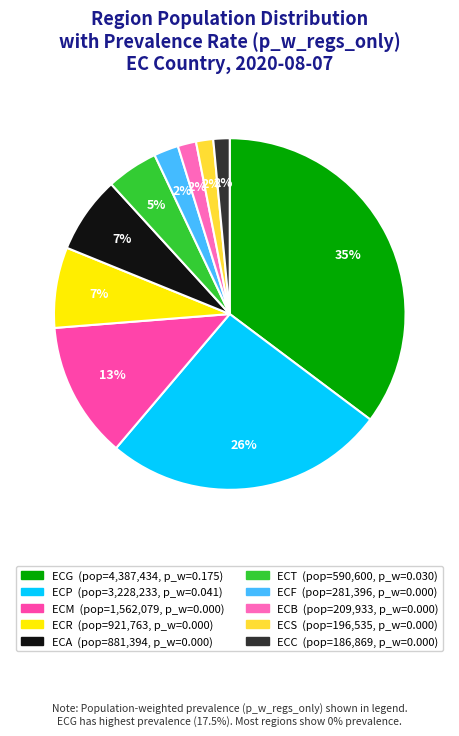

To the nearest percent, what is the average slice percentage?

10%